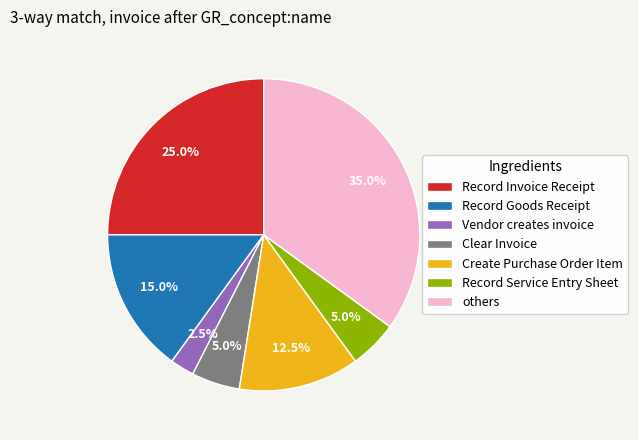

What is the largest slice in the pie chart?

others